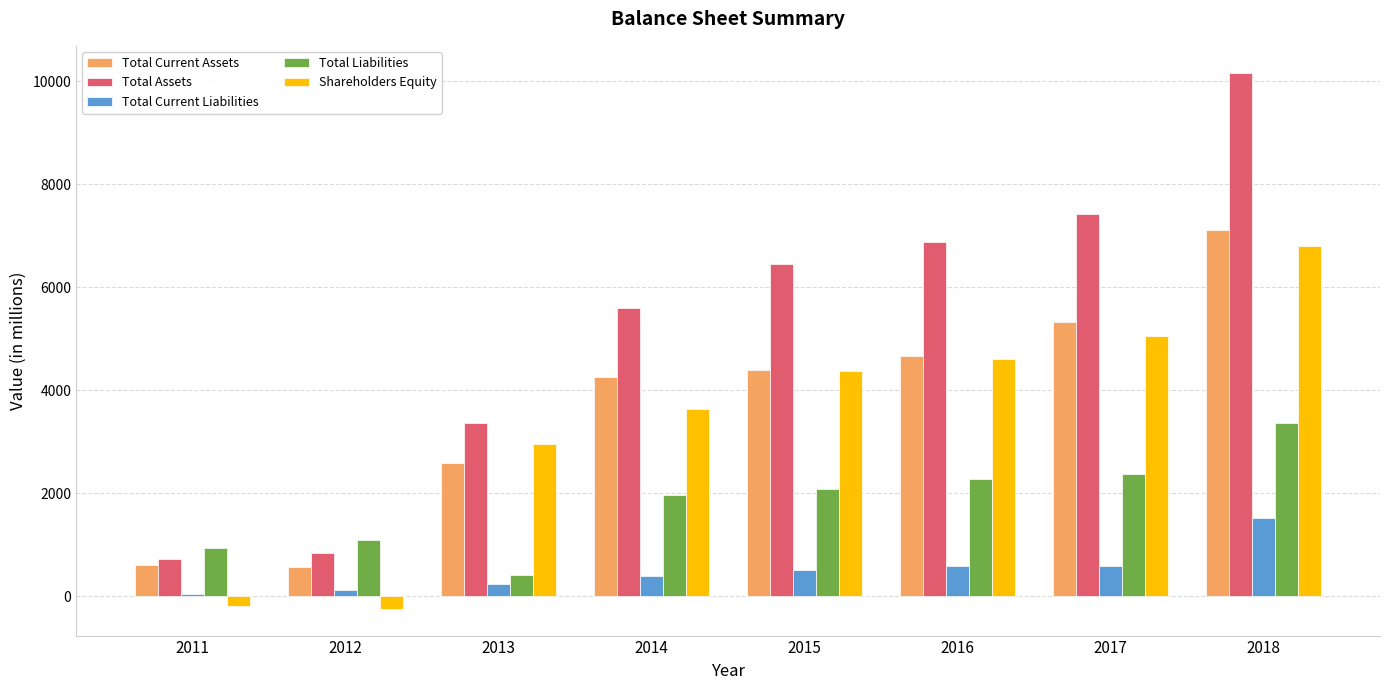

Which series has the largest total across all categories?

Total Assets